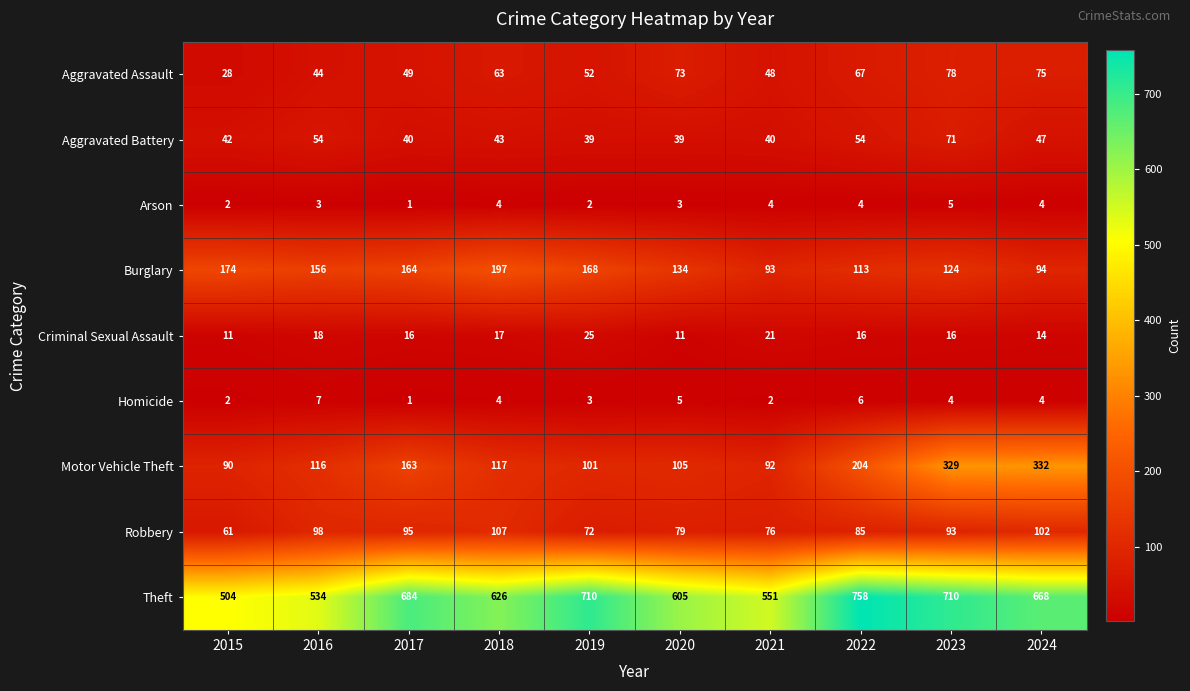

The Motor Vehicle Theft series shows 92 at 2021. True or false?

True